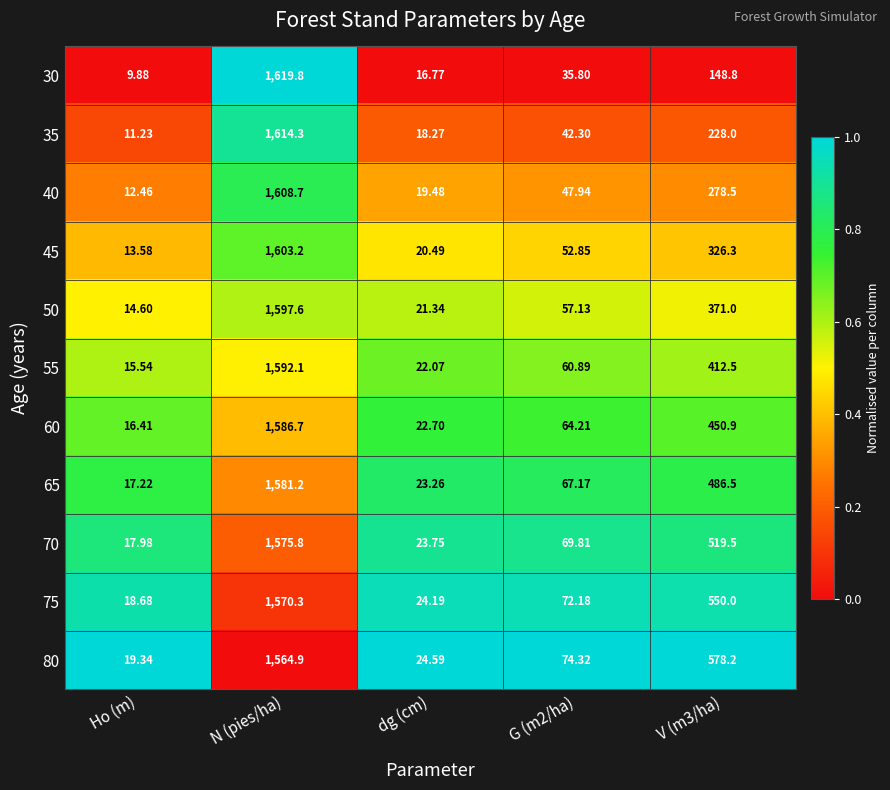

How many data points does each series have?

5